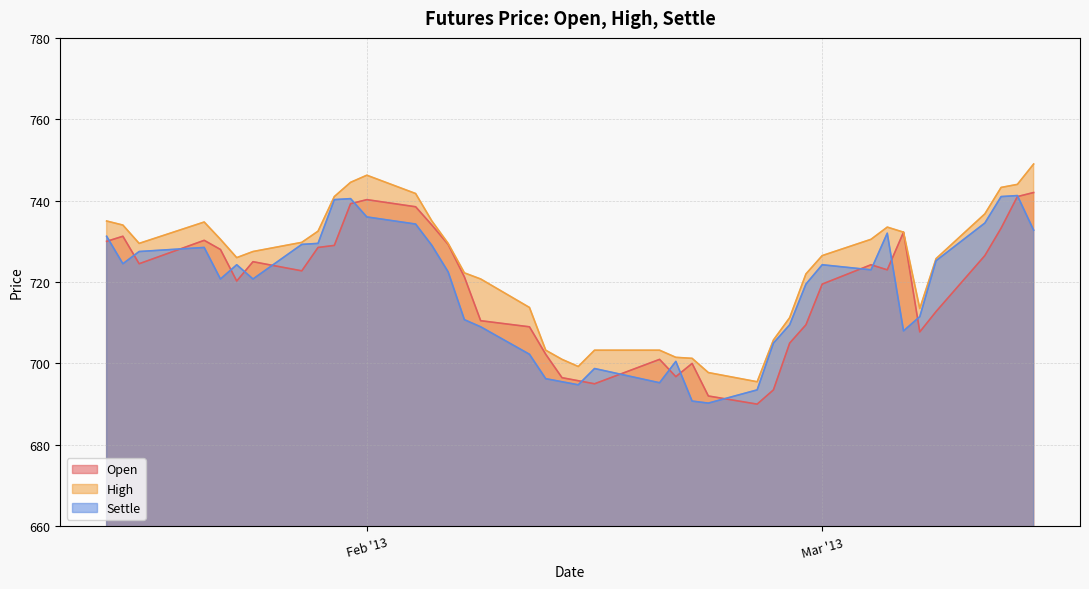

True or false: High and Settle intersect in this chart.

False